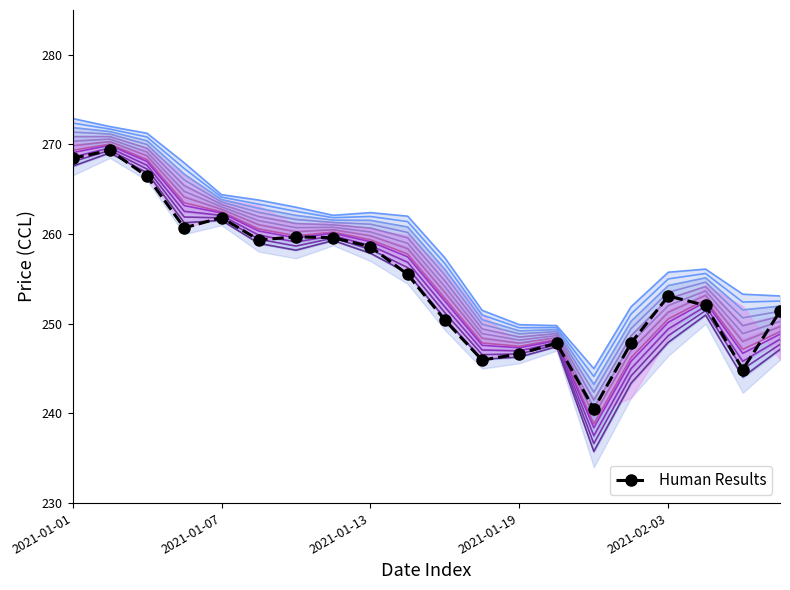

Count the number of data series in this chart.

1